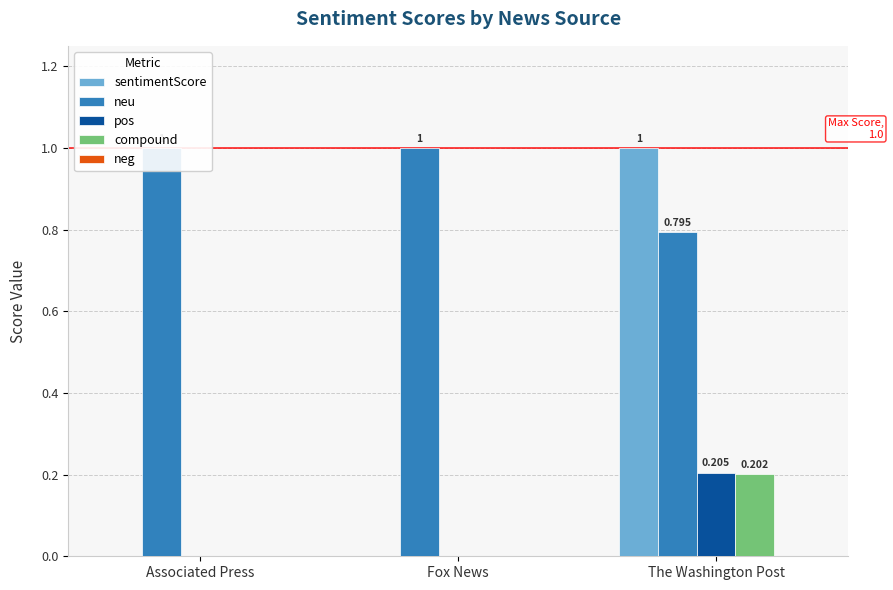

What is the sum of the neu values at Associated Press and The Washington Post?

1.8